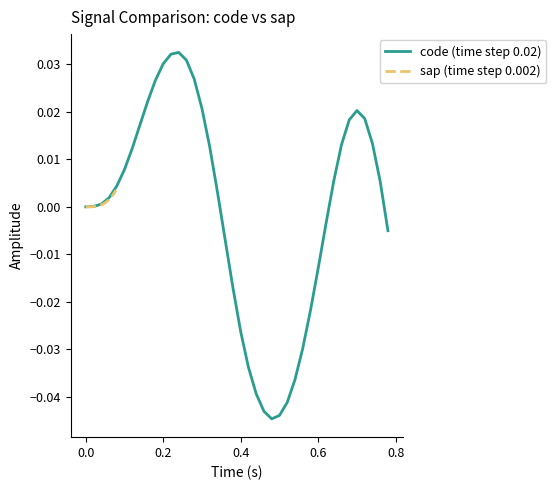

At how many categories does at least one series exceed 0?

39